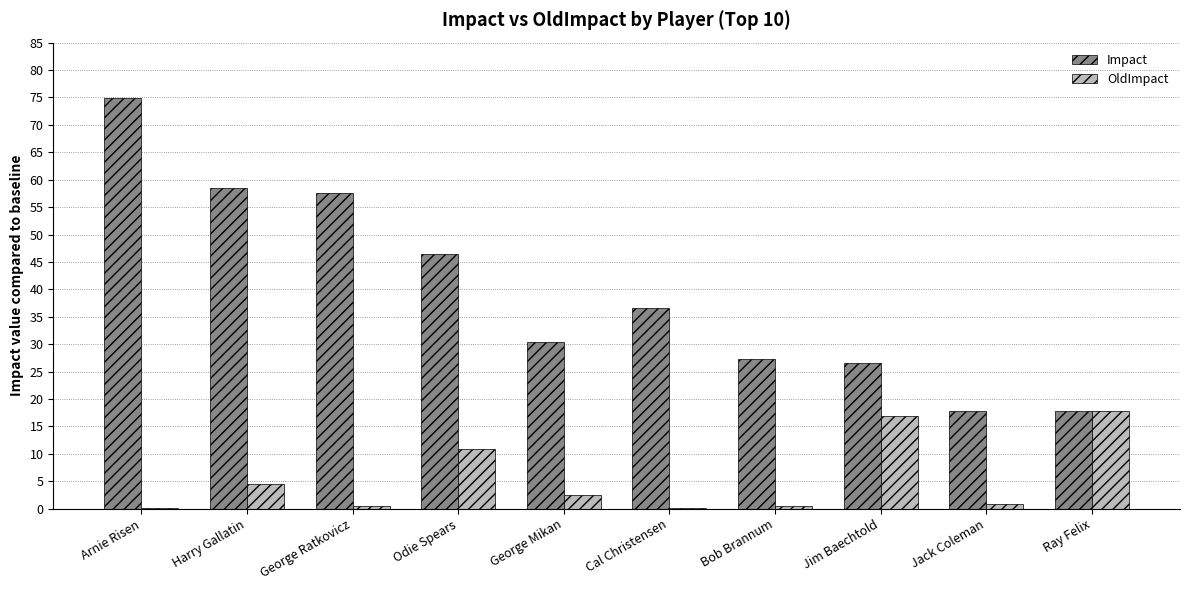

What is the sum of all OldImpact values?

54.5